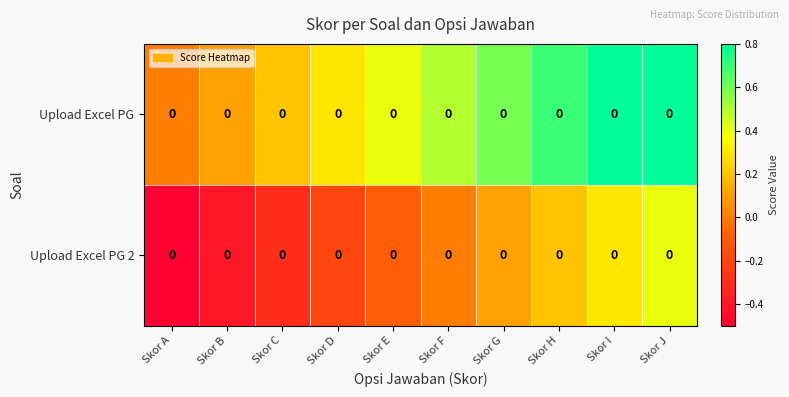

List the series in order of their overall mean, highest first.

Upload Excel PG, Upload Excel PG 2